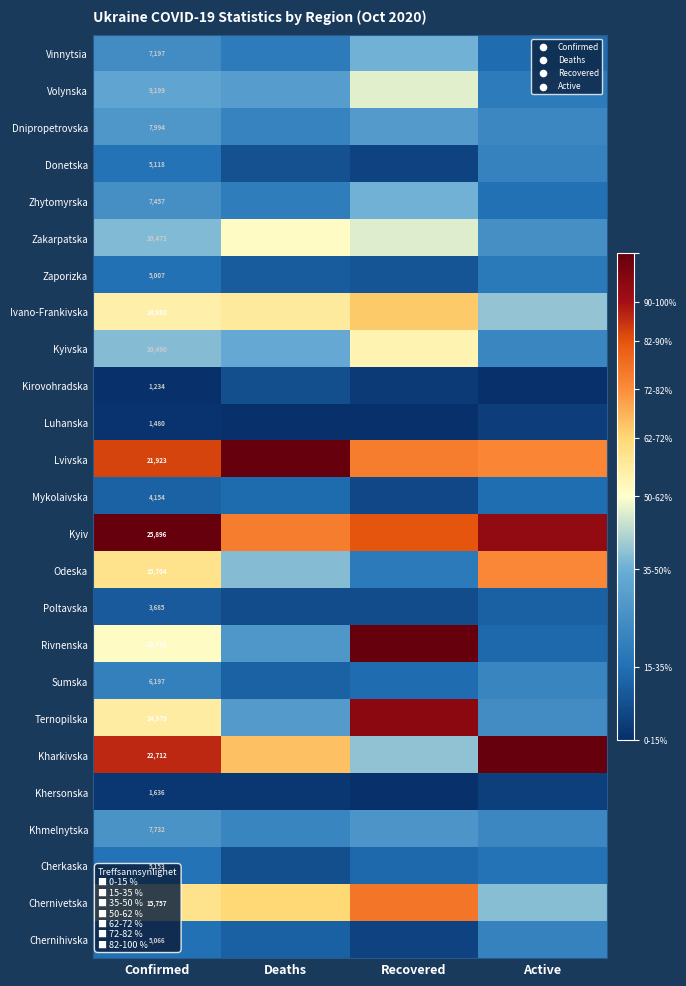

How many categories are shown in the chart?

4